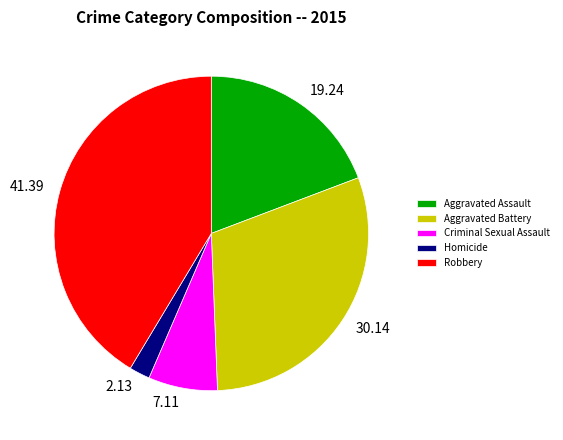

Rank the categories by value from lowest to highest.

Homicide, Criminal Sexual Assault, Aggravated Assault, Aggravated Battery, Robbery